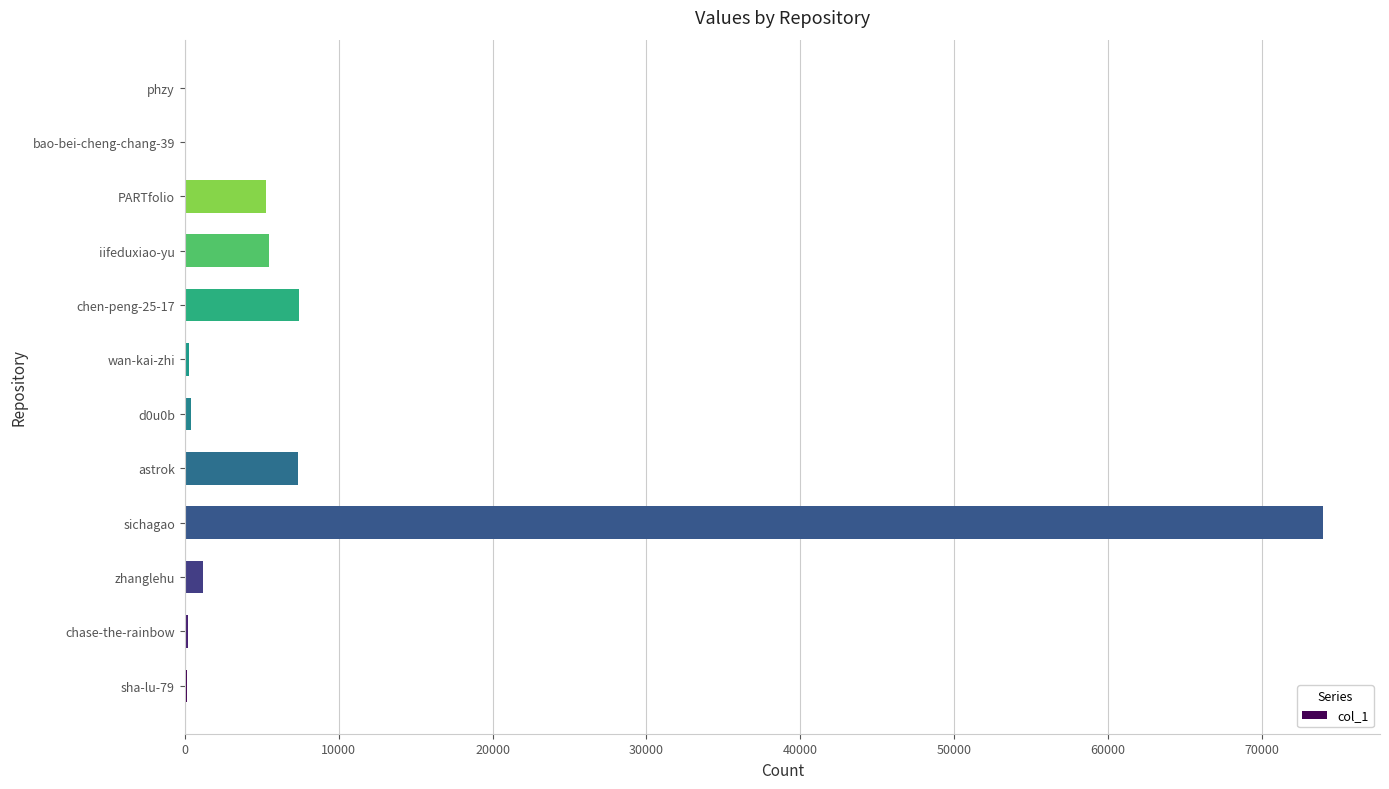

Which category has the highest value across all series?

sichagao